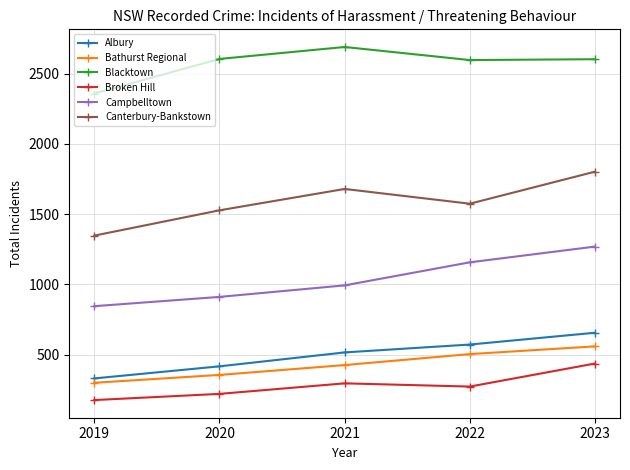

At which category does the chart reach its peak across all series?

2021